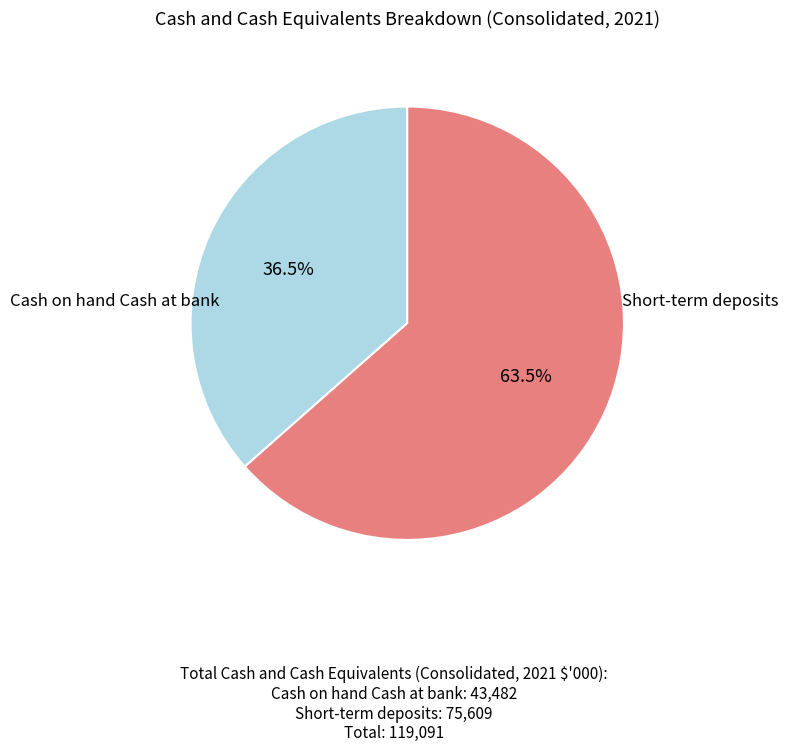

Is there a majority slice in this chart?

Yes